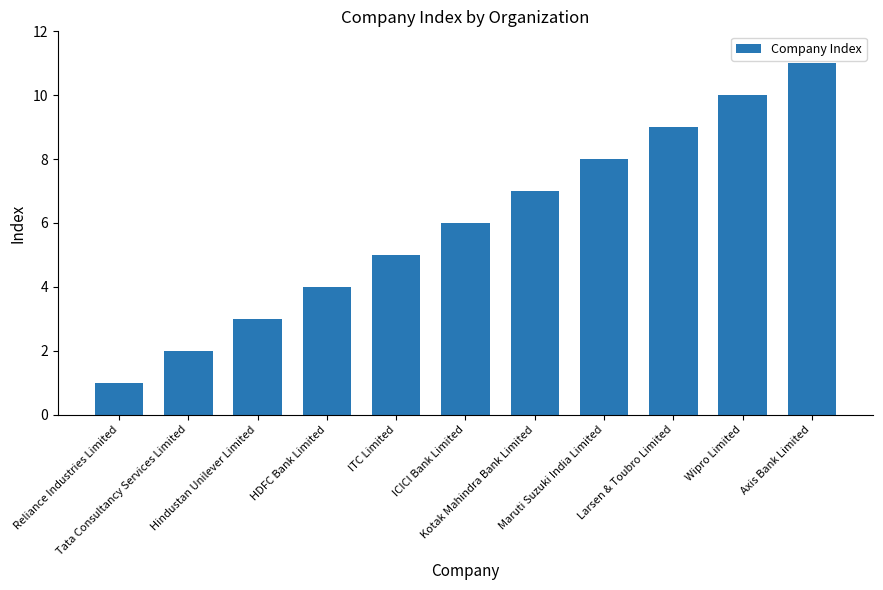

Rank the categories by value from highest to lowest.

Axis Bank Limited, Wipro Limited, Larsen & Toubro Limited, Maruti Suzuki India Limited, Kotak Mahindra Bank Limited, ICICI Bank Limited, ITC Limited, HDFC Bank Limited, Hindustan Unilever Limited, Tata Consultancy Services Limited, Reliance Industries Limited